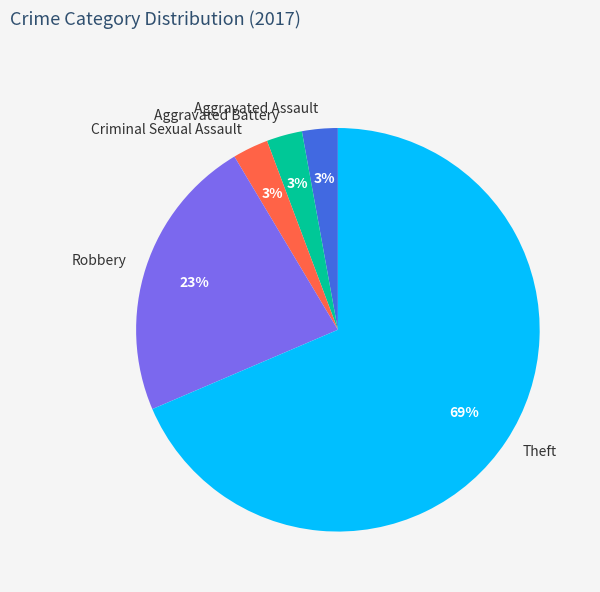

What percentage is the Criminal Sexual Assault slice, to the nearest percent?

3%